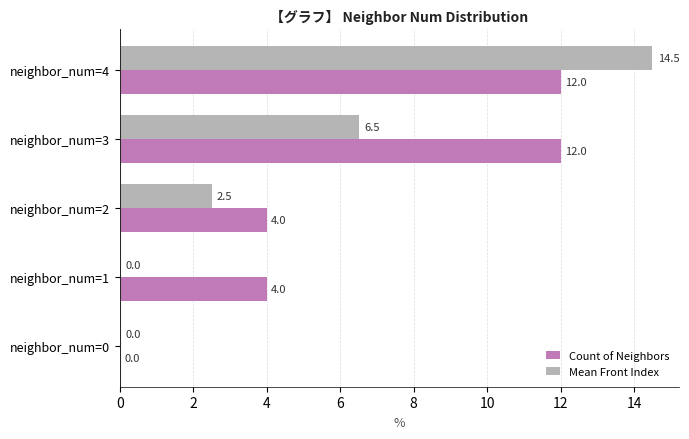

What is the highest value of the Count of Neighbors series?

12.0